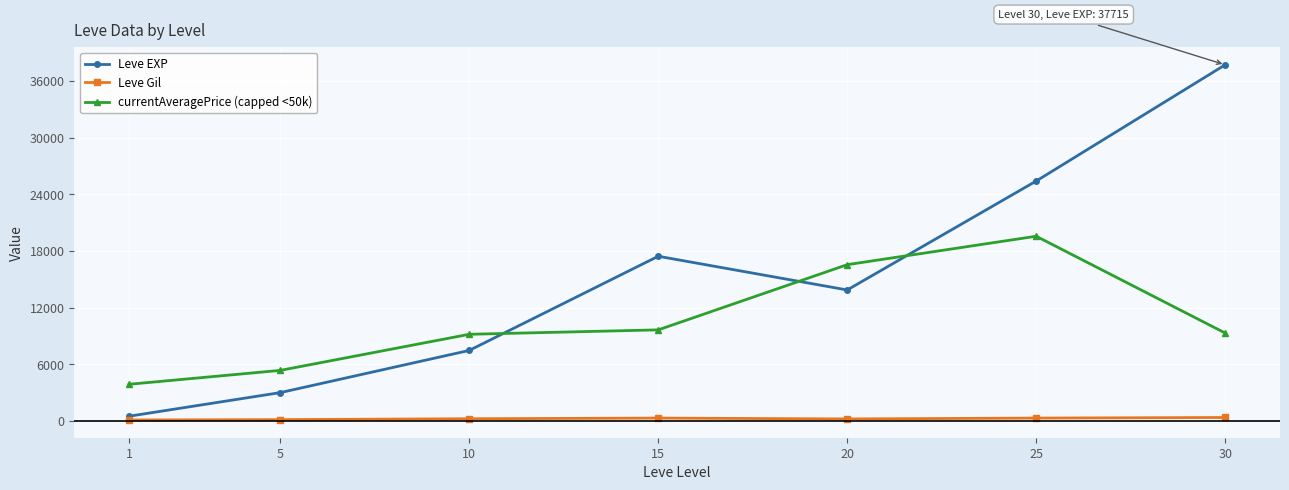

Which series has the widest spread of values?

Leve EXP